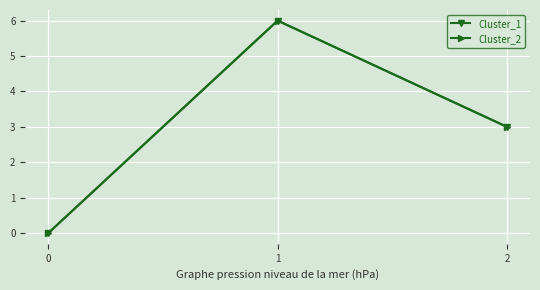

Which series has the largest range (max minus min)?

Cluster_1